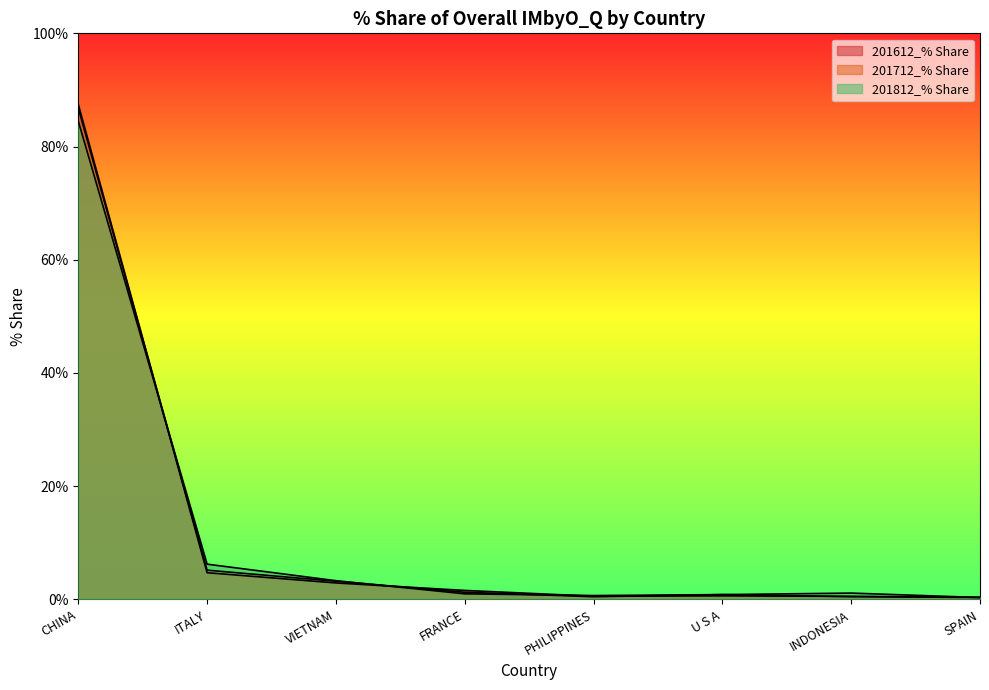

Where does the 201712_% Share series first go above 1?

CHINA